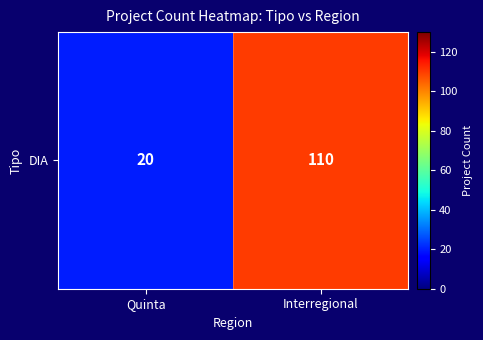

Rank the categories by value from lowest to highest.

Quinta, Interregional